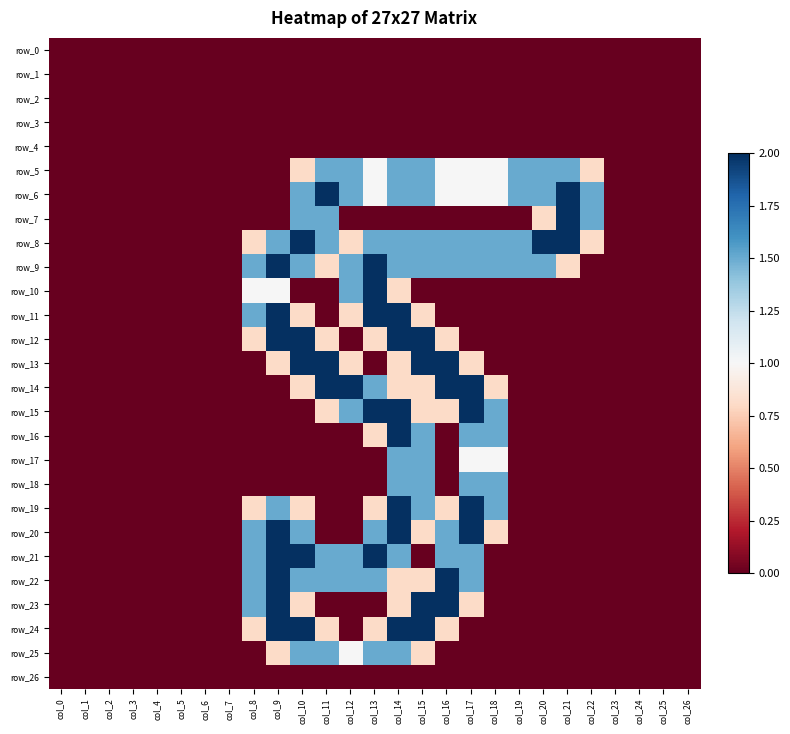

At which label does row_21 reach its peak?

col_9